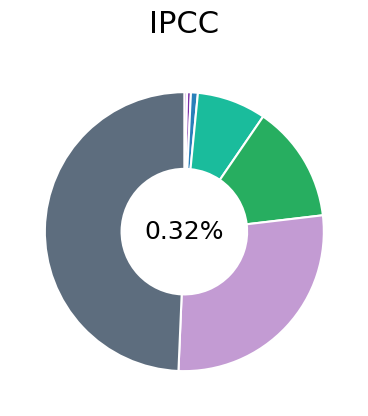

Which slice is the largest?

hsa-miR-215-5p